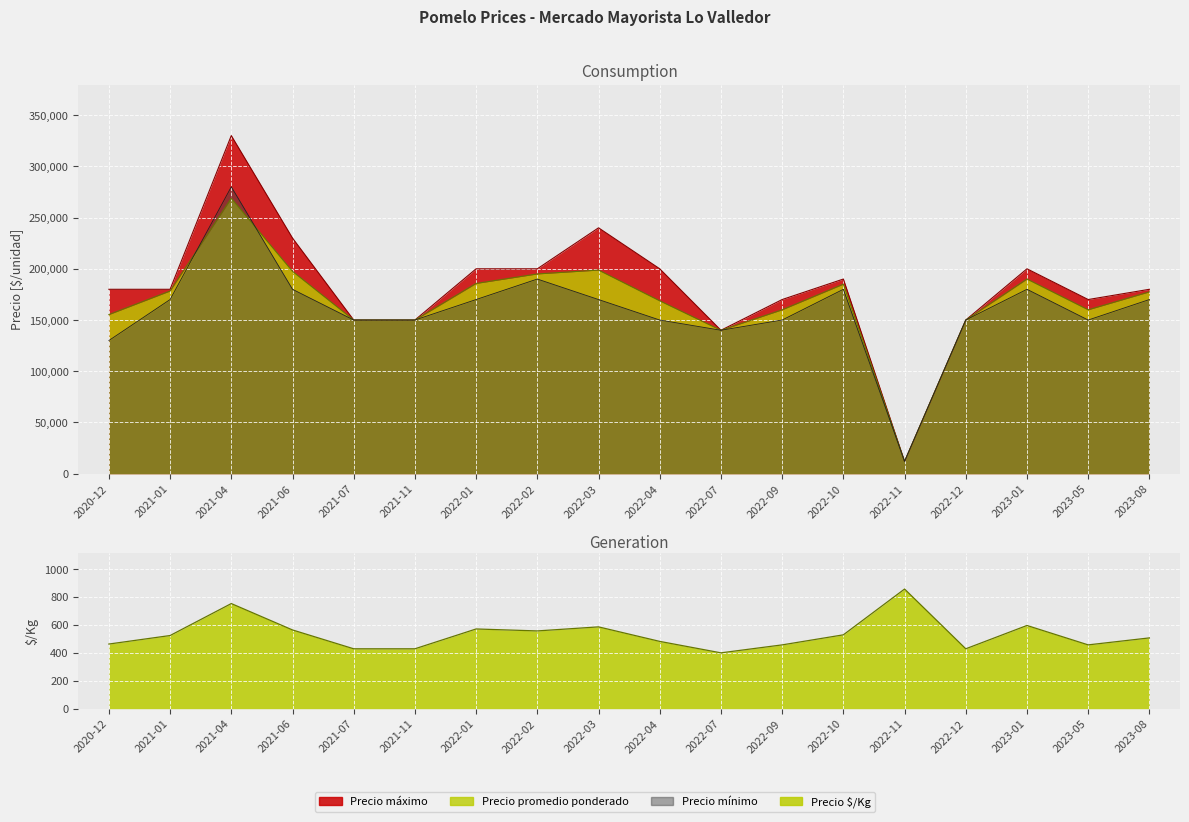

Reading left to right, what are all the values shown in this chart?

Precio promedio ponderado: 155333	178333	268750	197500	150000	150000	185714	195000	198750	168750	140000	160000	185000	12000	150000	190000	160000	177500
Precio maximo: 180000	180000	330000	230000	150000	150000	200000	200000	240000	200000	140000	170000	190000	12000	150000	200000	170000	180000
Precio minimo: 130000	170000	280000	180000	150000	150000	170000	190000	170000	150000	140000	150000	180000	12000	150000	180000	150000	170000
Precio $/Kg: 463	524	753	564	429	429	571	557	586	482	400	457	529	857	429	596	457	507